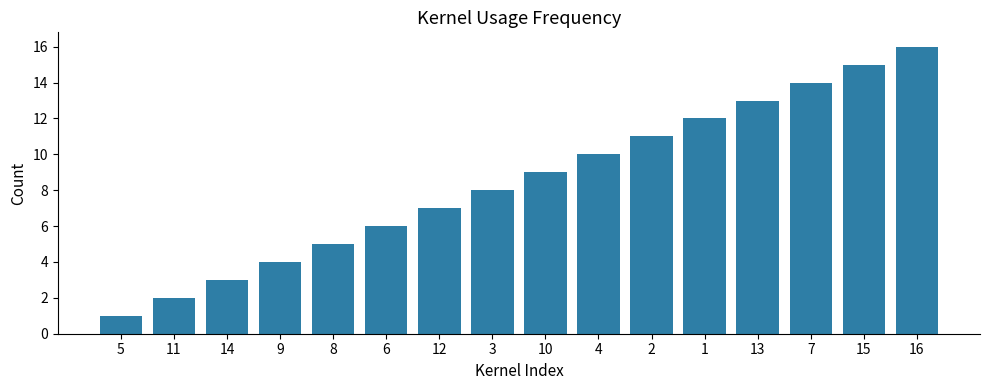

Rank the categories by value from highest to lowest.

16, 15, 7, 13, 1, 2, 4, 10, 3, 12, 6, 8, 9, 14, 11, 5